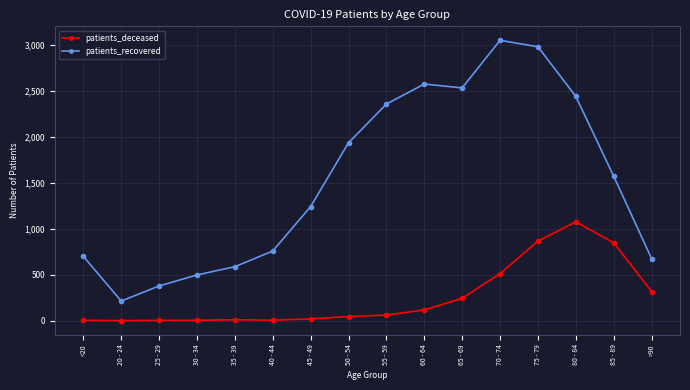

Where is the first local minimum for patients_recovered?

20 - 24